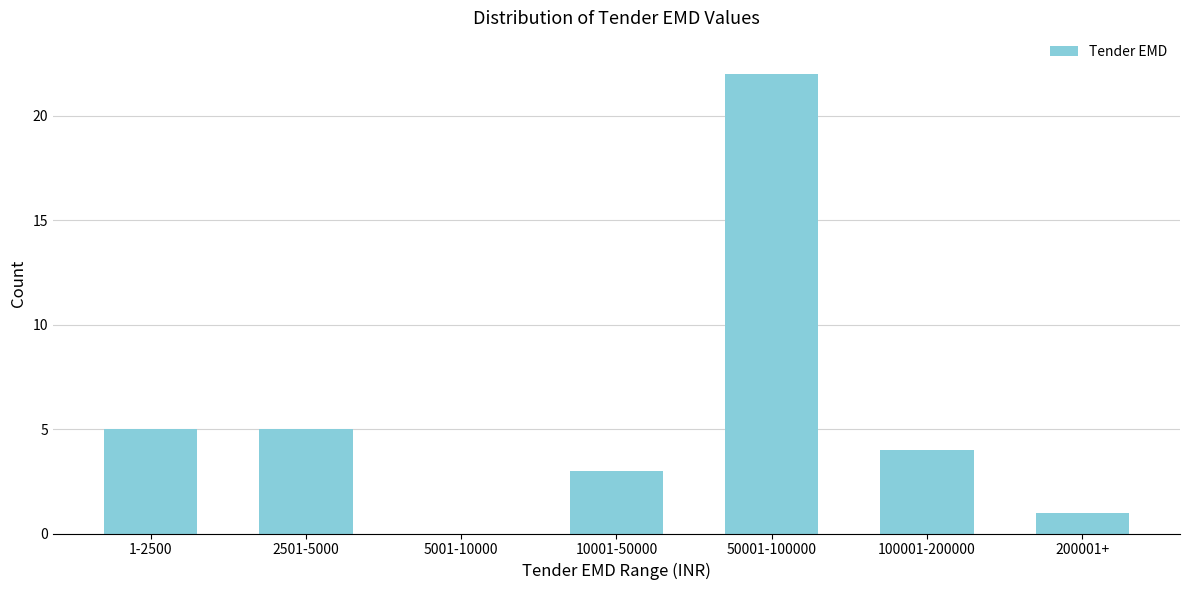

Reading left to right, transcribe all the data shown in this chart.

1-2500=5	2501-5000=5	5001-10000=0	10001-50000=3	50001-100000=22	100001-200000=4	200001+=1